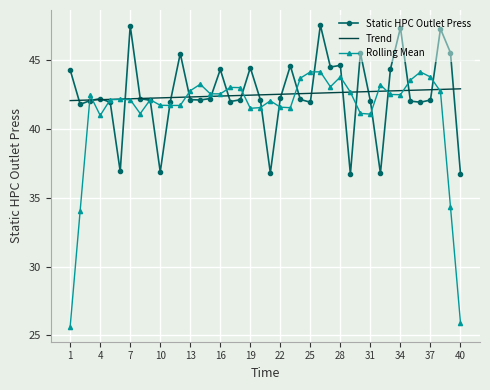

What is the highest value of the Static HPC Outlet Press series?

47.6